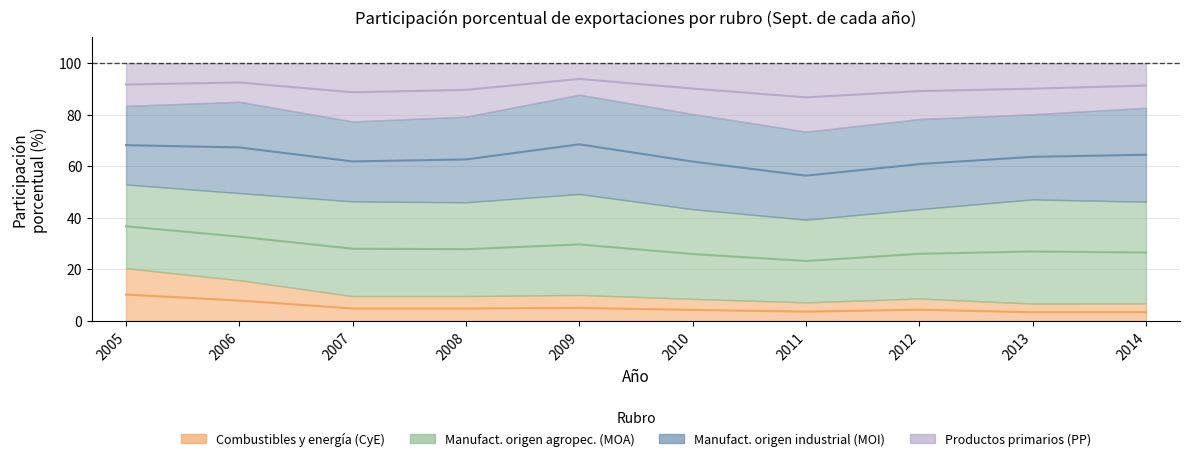

The value of PP at 2010 is 49.1. True or false?

False